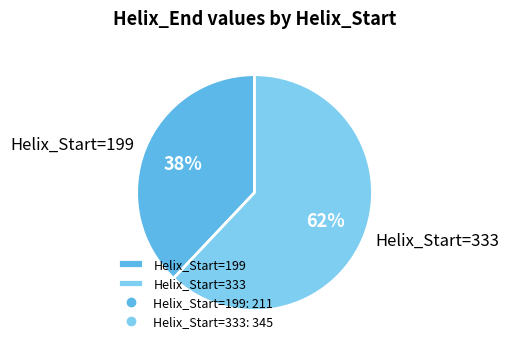

The Helix_Start=333 slice represents 76% of the pie. True or false?

False